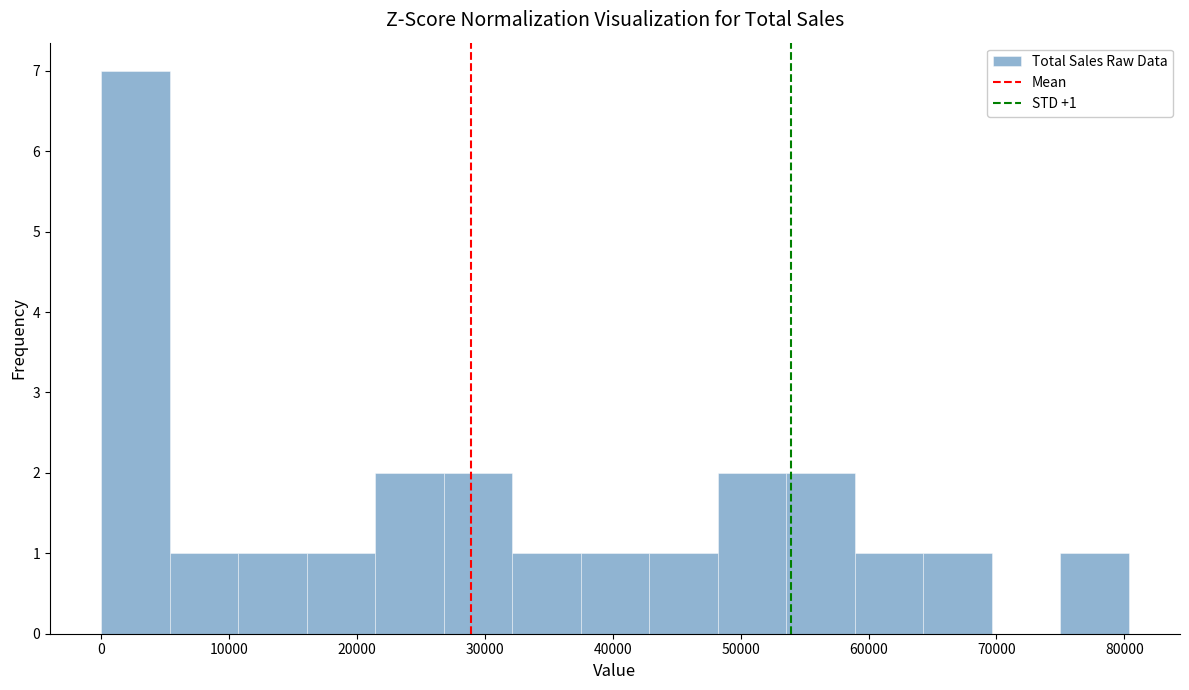

Over which range of the x-axis is the bar tallest?

0 to 5000